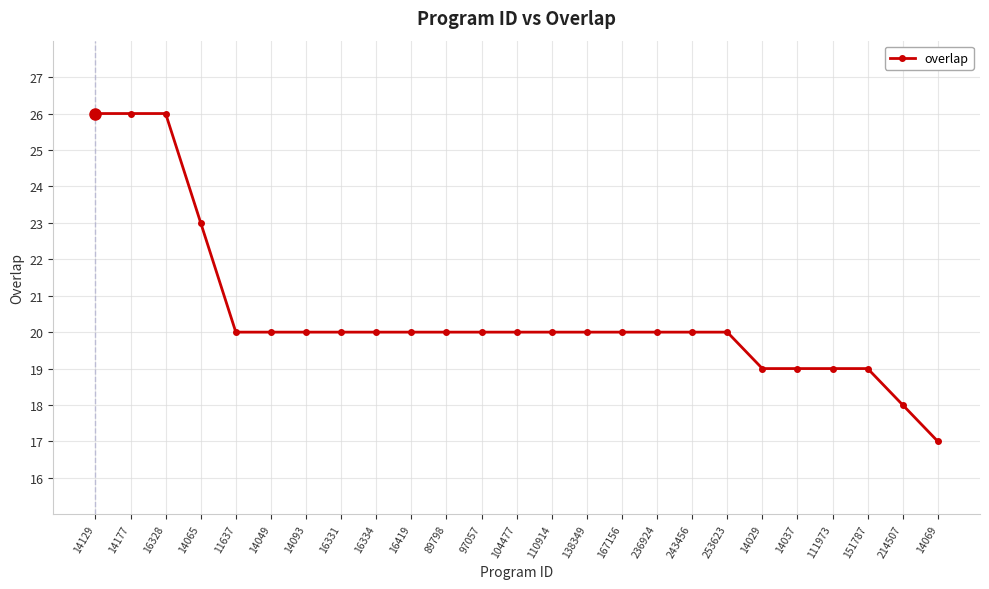

What is the difference between the maximum and minimum values?

9